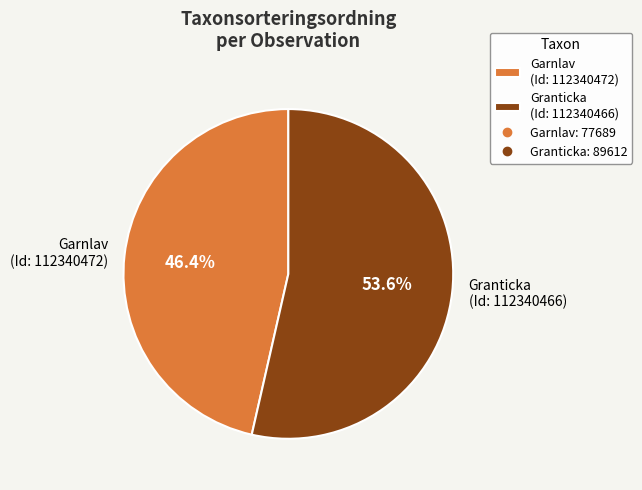

Do Garnlav (Id: 112340472) and Granticka (Id: 112340466) together represent more than half of the pie?

Yes